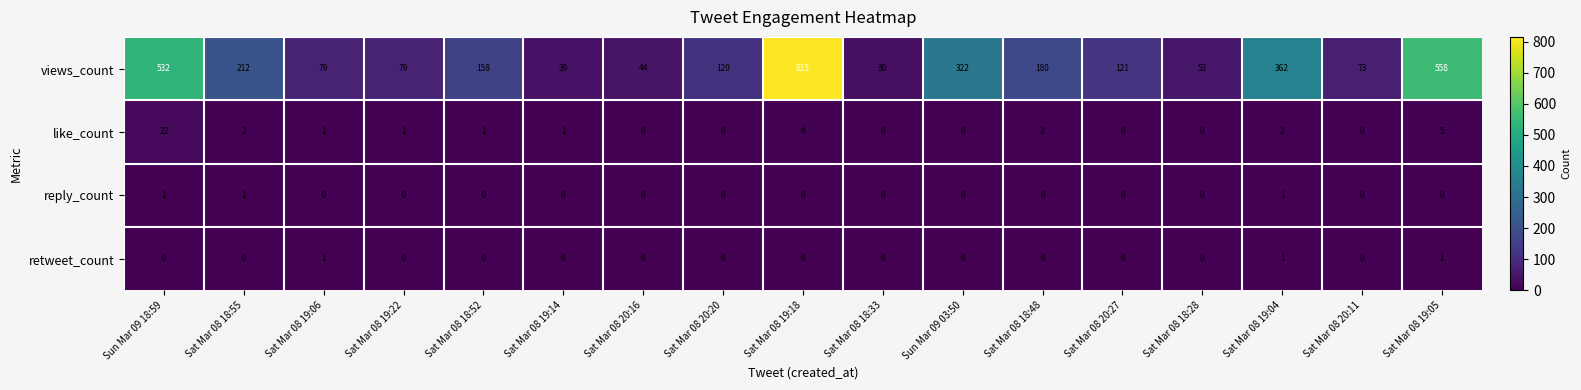

At which category is the sum across all series the highest?

Sat Mar 08 19:18